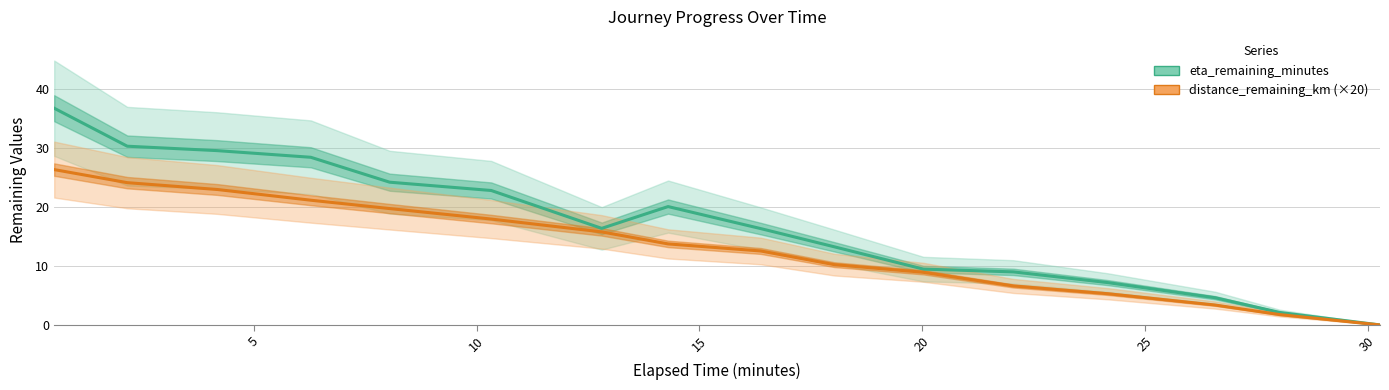

Which series has the largest range (max minus min)?

eta_remaining_minutes